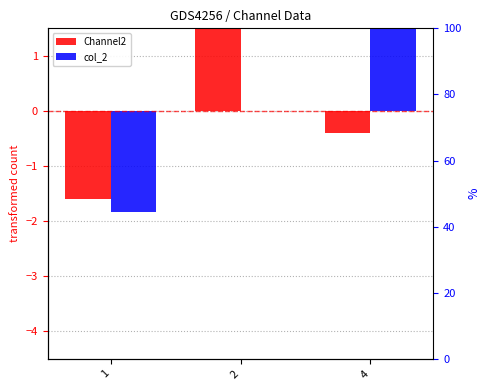

How many values in Channel2 are below zero?

2